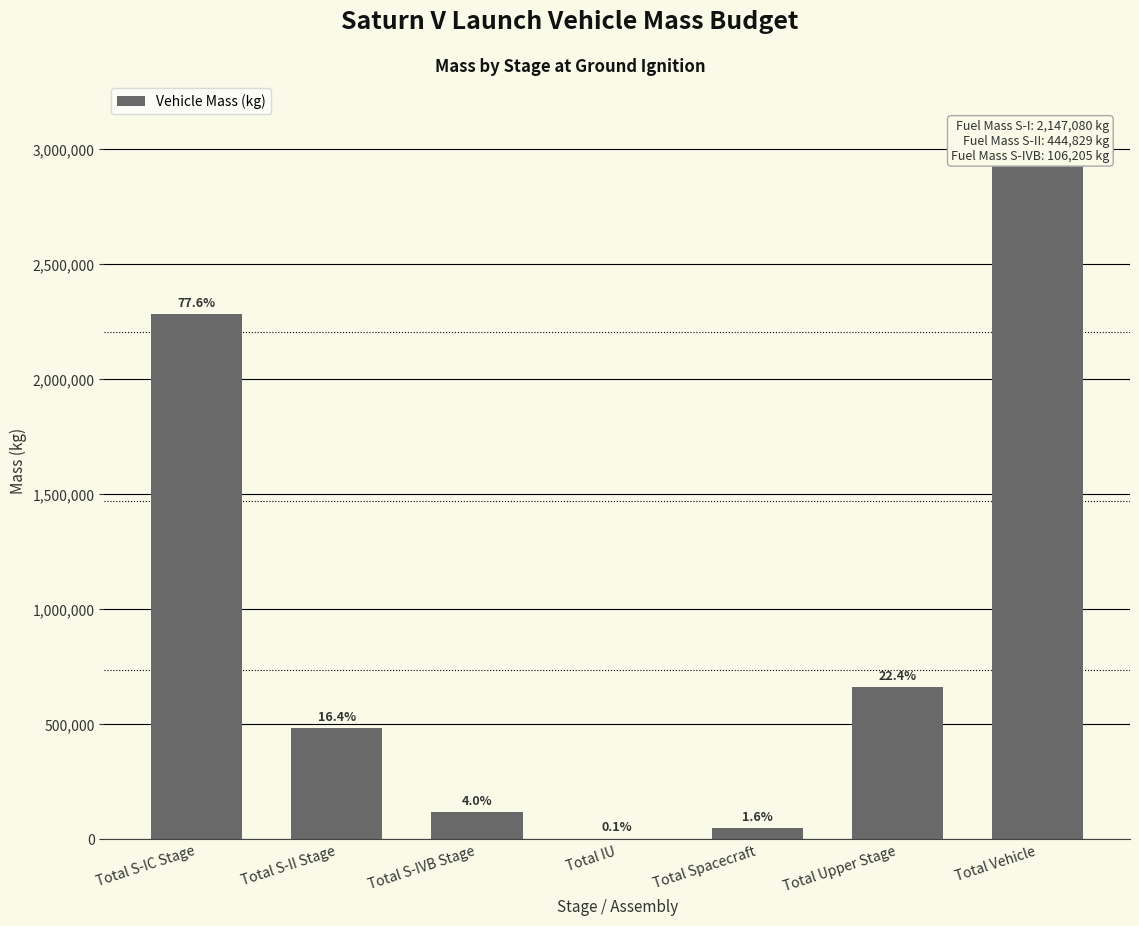

Rank the categories by value from lowest to highest.

Total IU, Total Spacecraft, Total S-IVB Stage, Total S-II Stage, Total Upper Stage, Total S-IC Stage, Total Vehicle